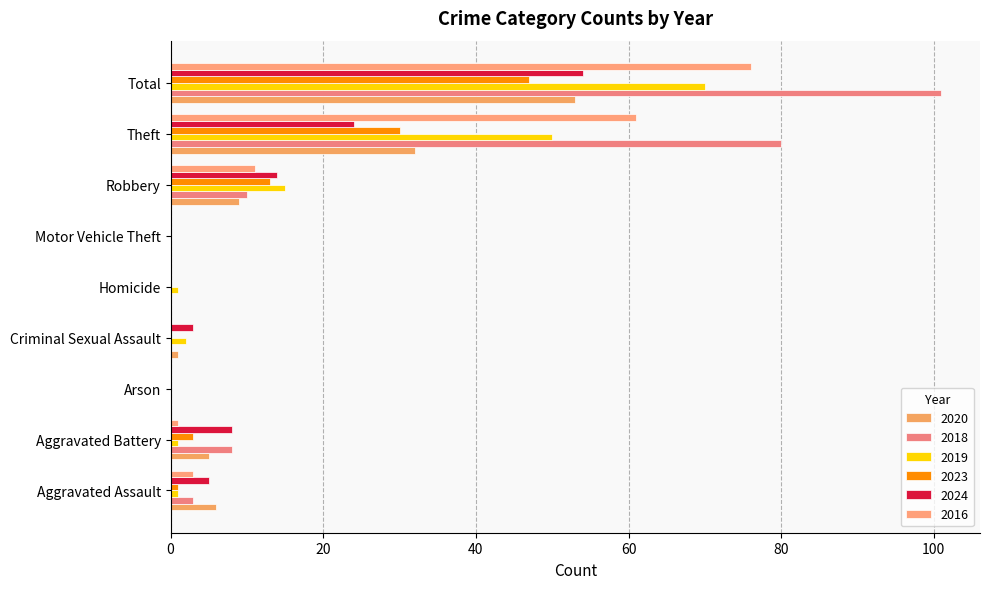

Which series has the largest range (max minus min)?

2018